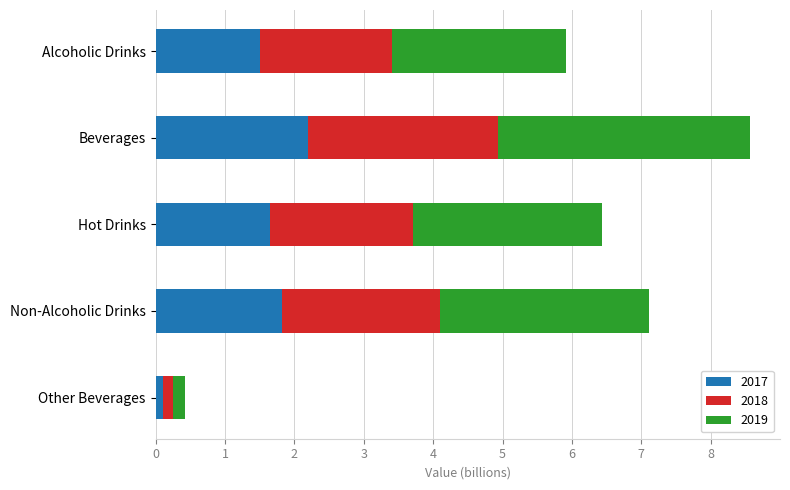

What is the sum of all 2017 values?

7.3